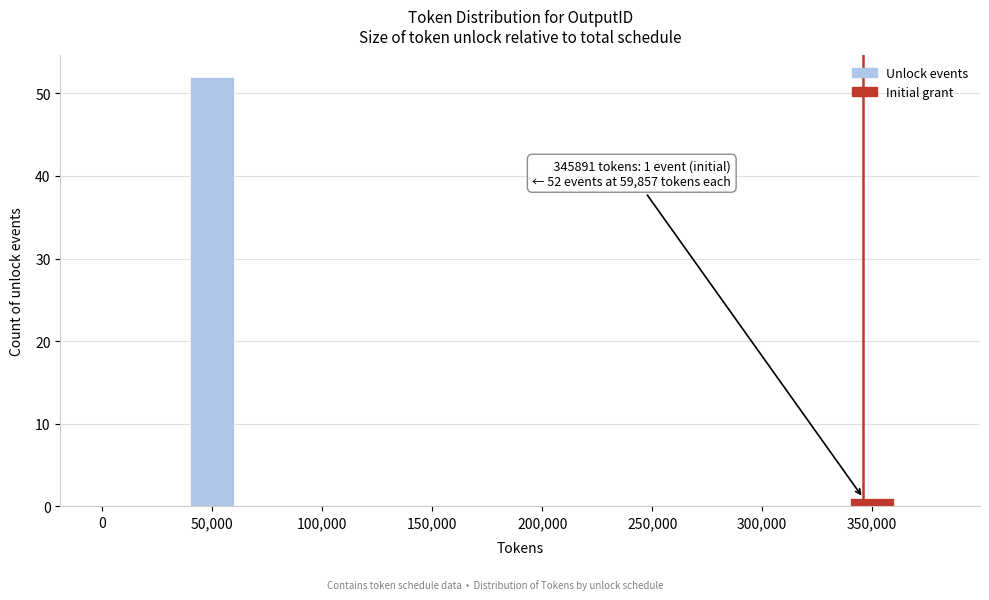

Over which range of the x-axis is the bar tallest?

40000 to 60000